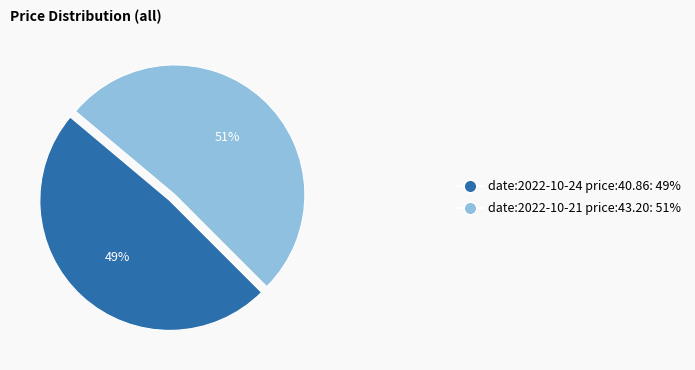

Does any single category account for the majority?

Yes